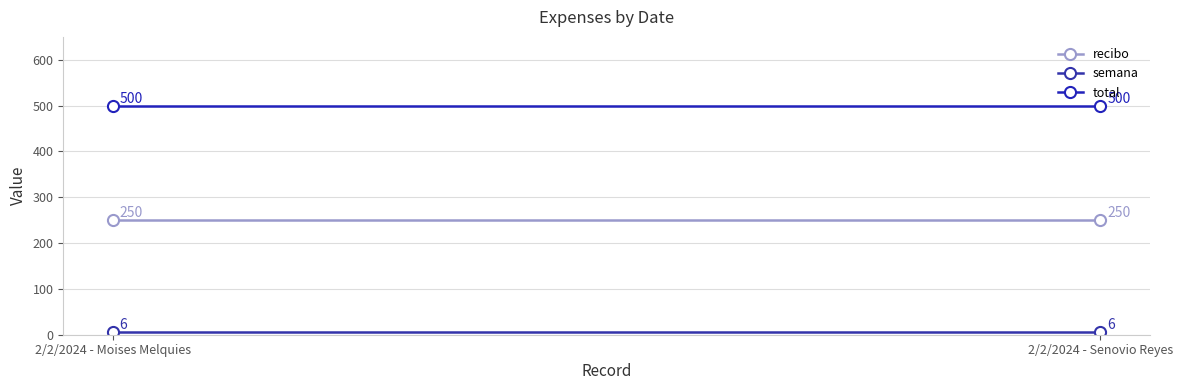

At which category is the sum across all series the highest?

2/2/2024 - Moises Melquies